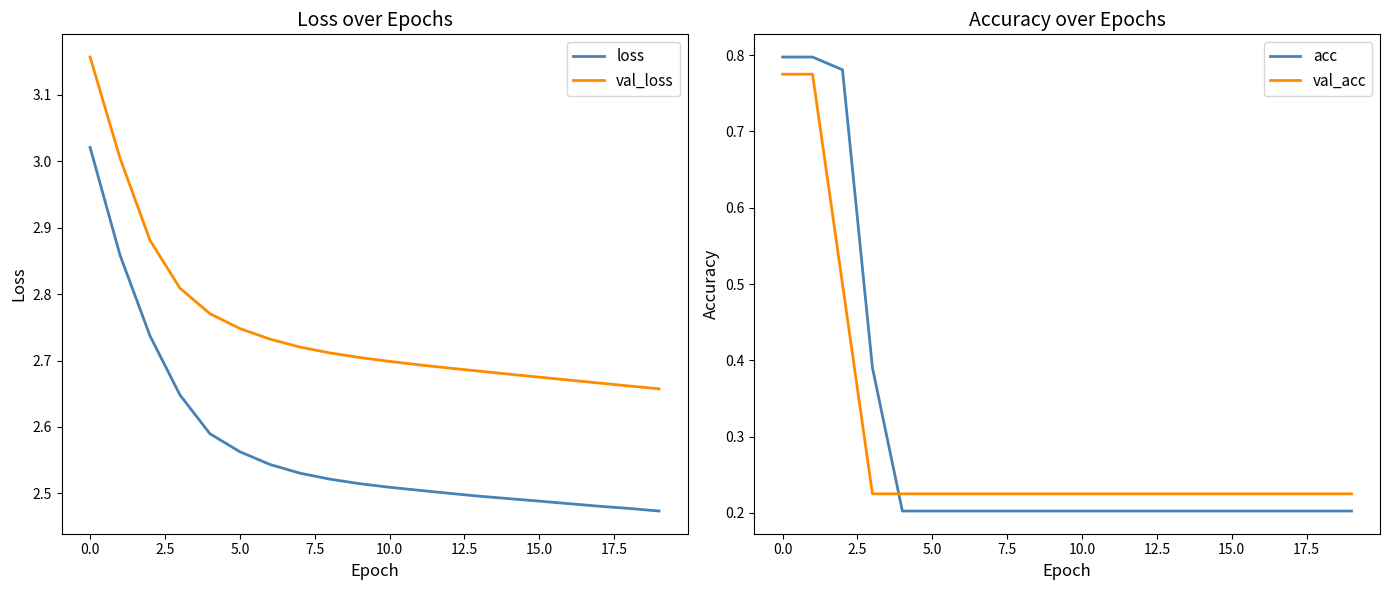

True or false: loss and val_acc cross at least once.

False